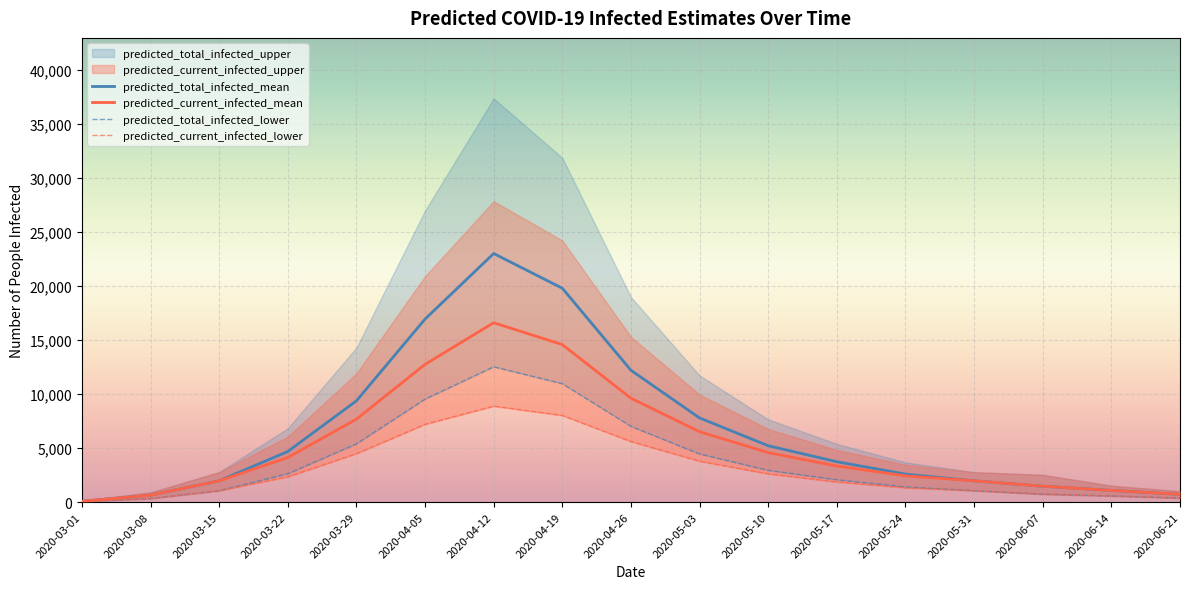

Which category has the highest value in the predicted_current_infected_mean series?

2020-04-12